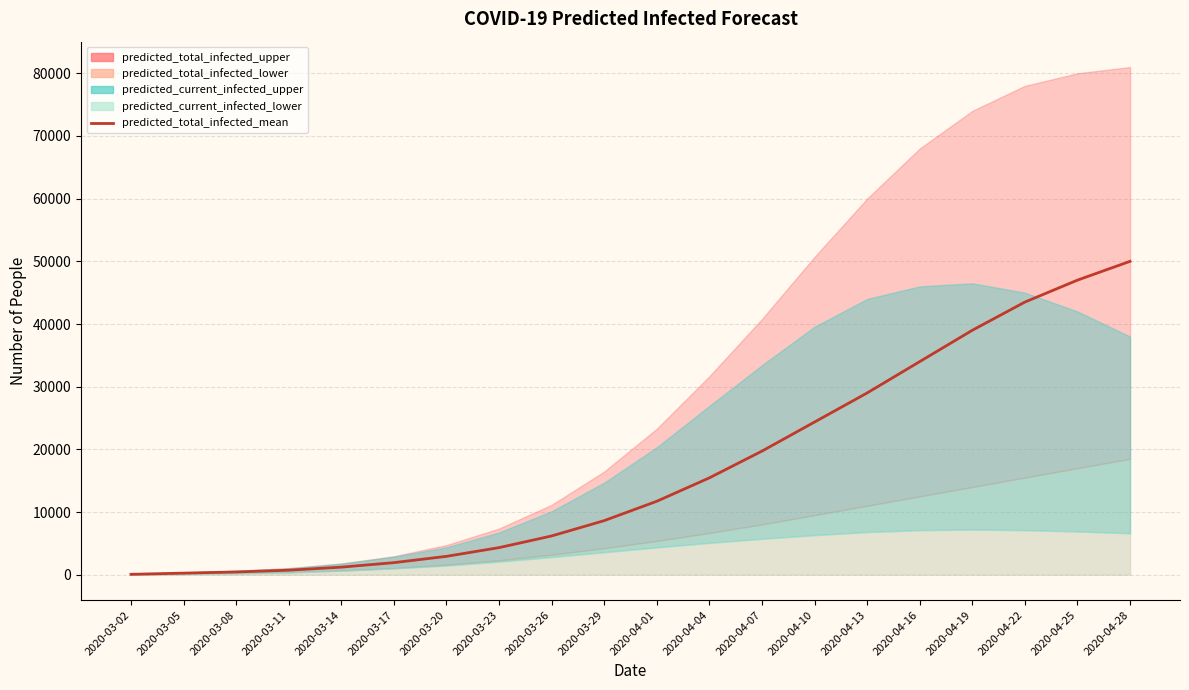

The value at 2020-04-10 is 24359. True or false?

True